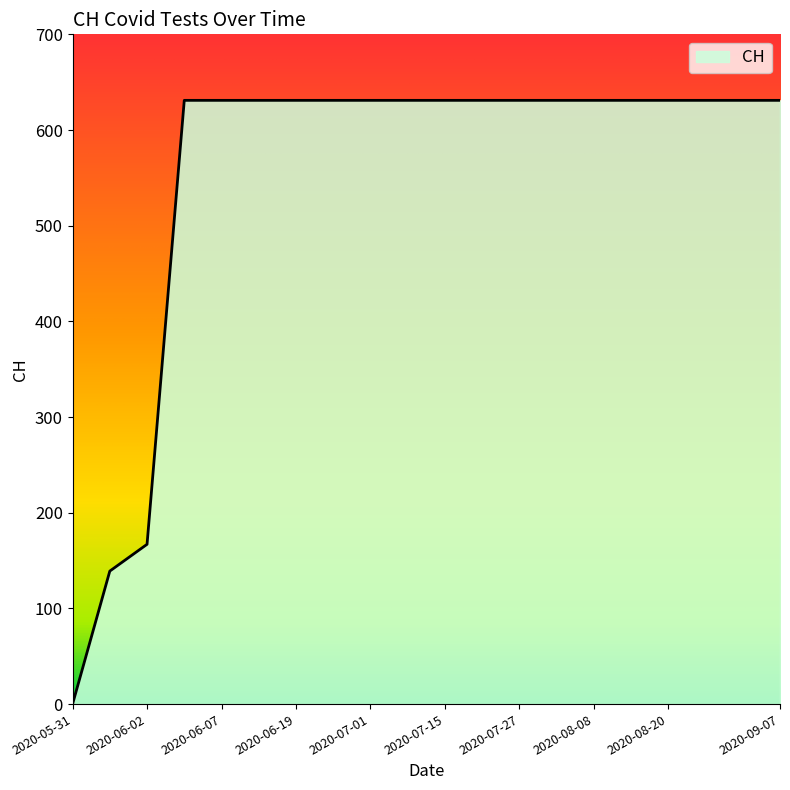

What is the difference between the maximum and minimum values?

631